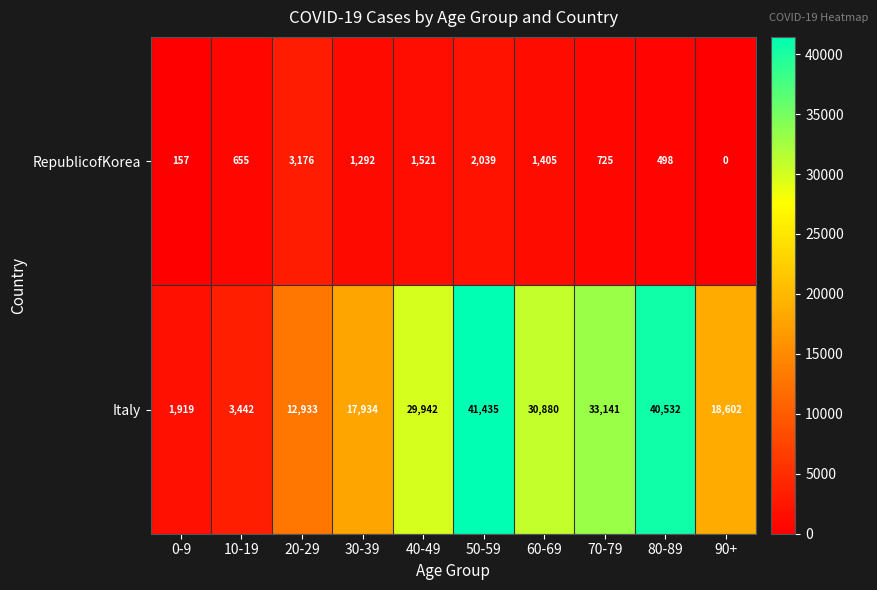

What is the spread (max minus min) of values at 40-49?

28421